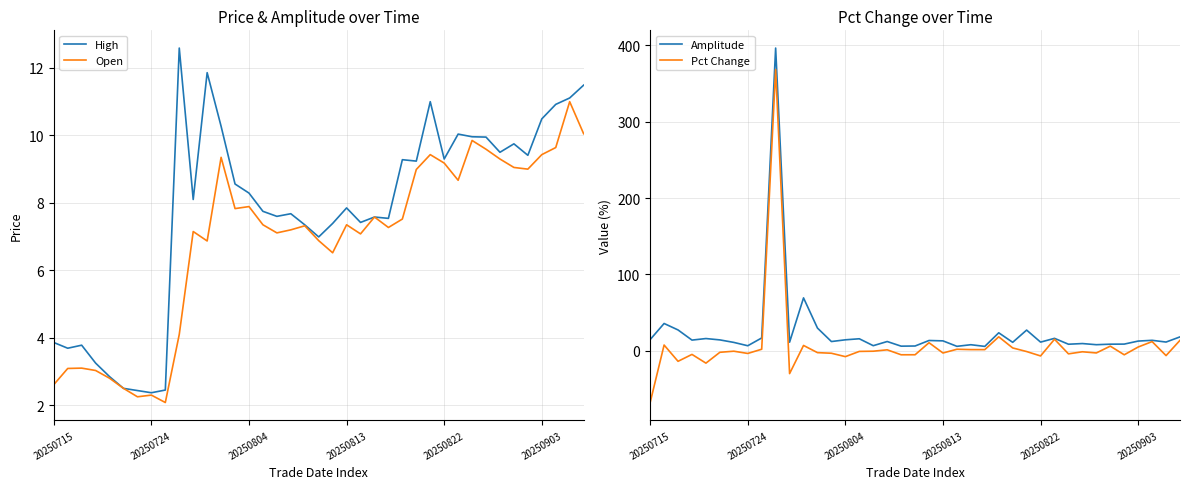

How many lines are shown in the chart?

4